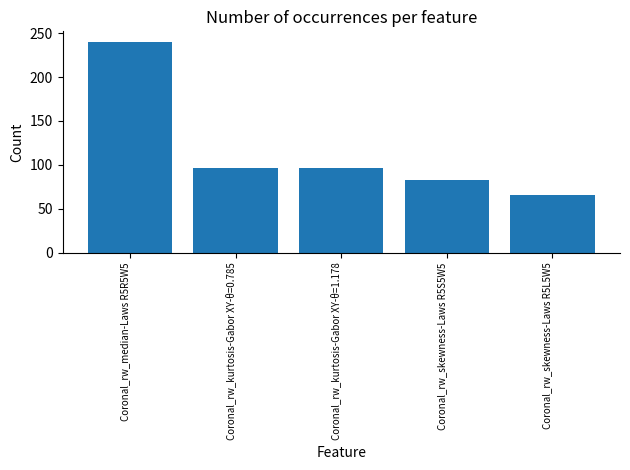

How many data points are less than 96?

2